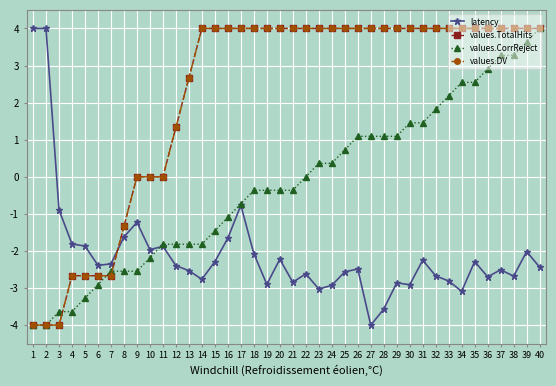

Is this an area chart (filled region under the line)?

No